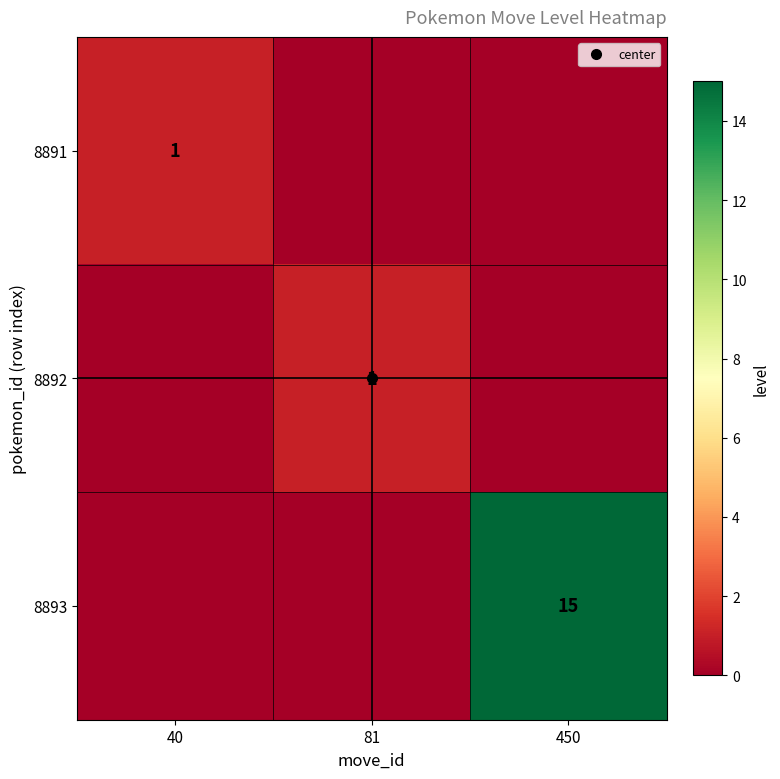

What is the average value of the 8893 series?

5